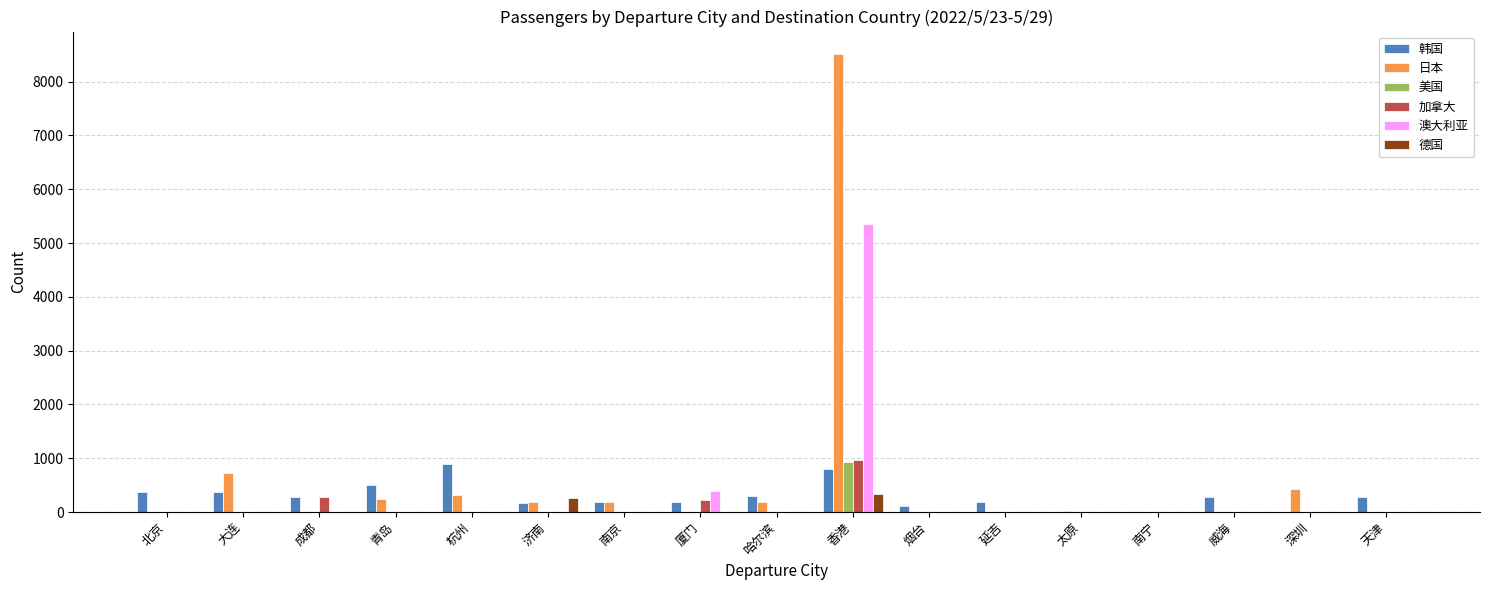

How many data points in 澳大利亚 are above 0?

2